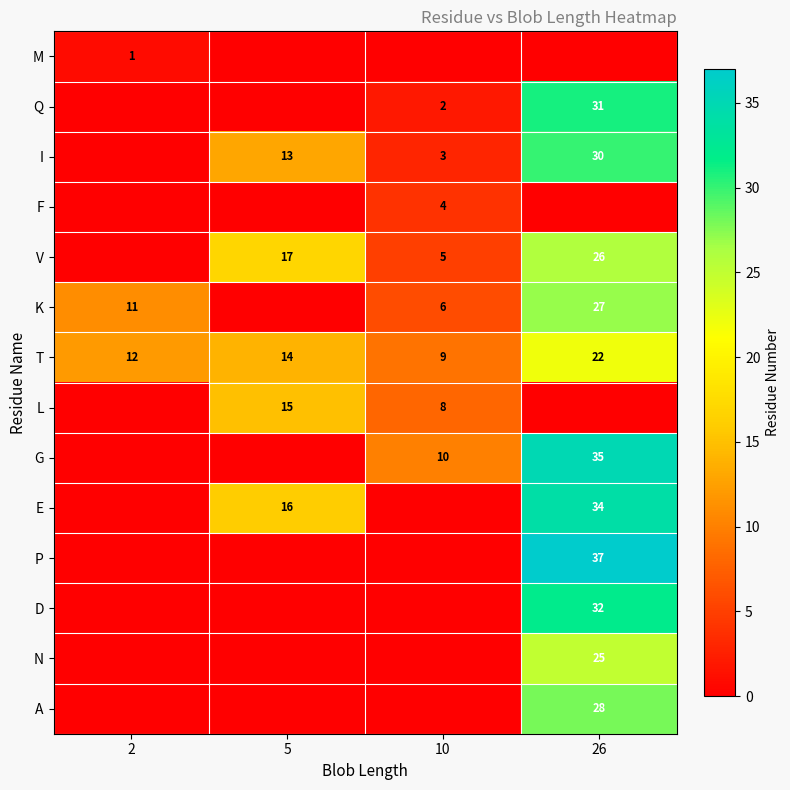

The value of I at 26 is 30. True or false?

True